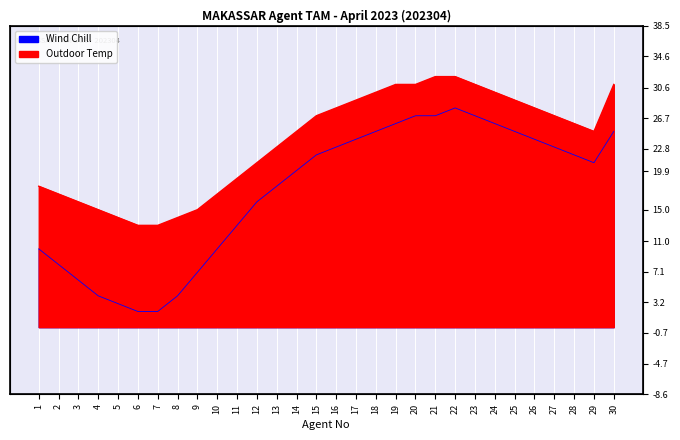

At which label does Outdoor Temp first exceed 26?

15